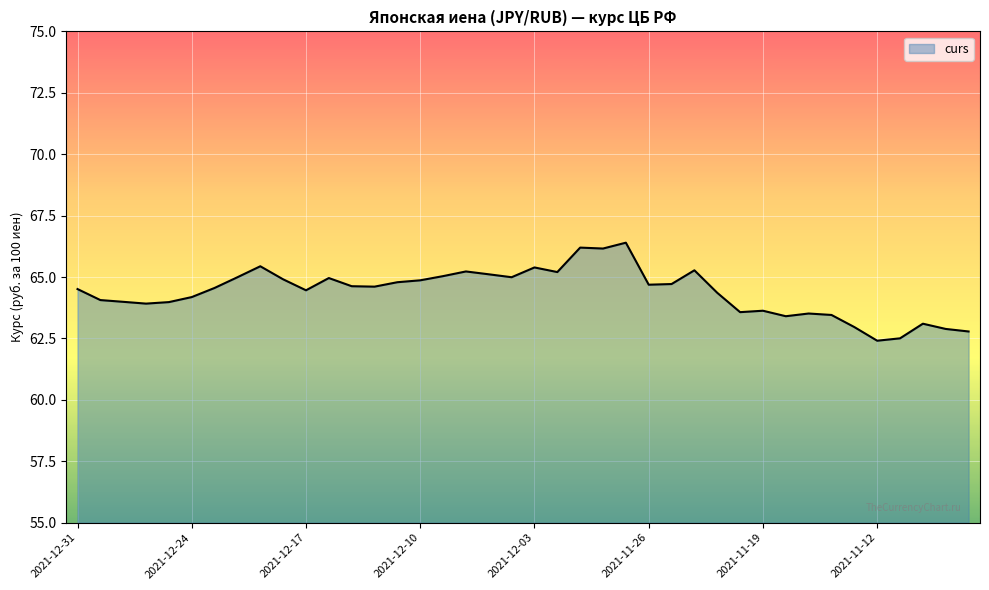

What is the difference between the second highest and minimum values?

3.8